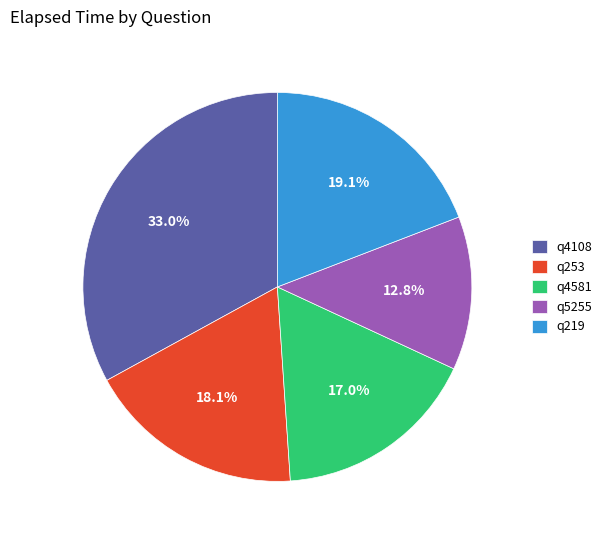

What is the total percentage of q219 and q4108?

52.1%